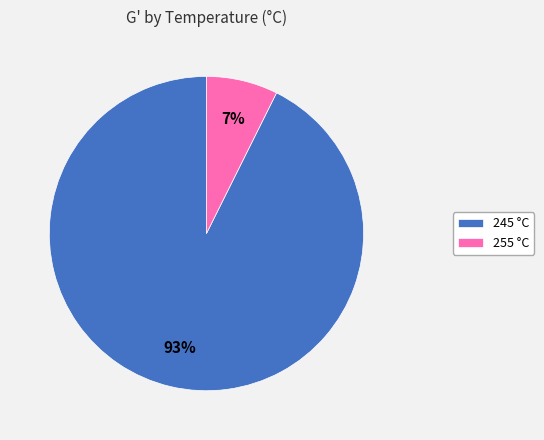

Is it true that 255 is 7% of the pie?

True